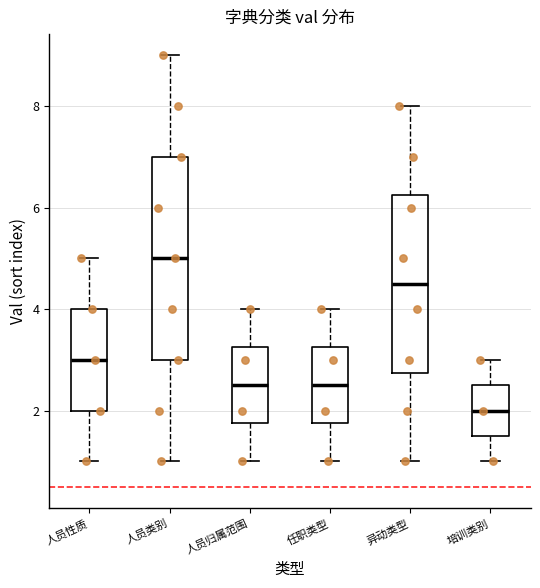

Which box has the highest median line?

人员类别